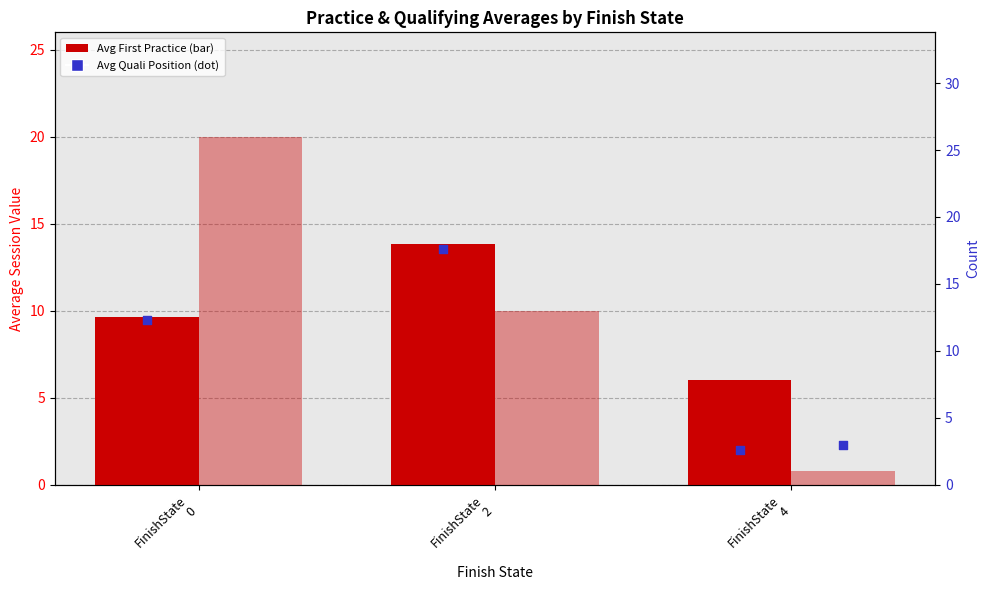

Which series has the largest total across all categories?

Count %